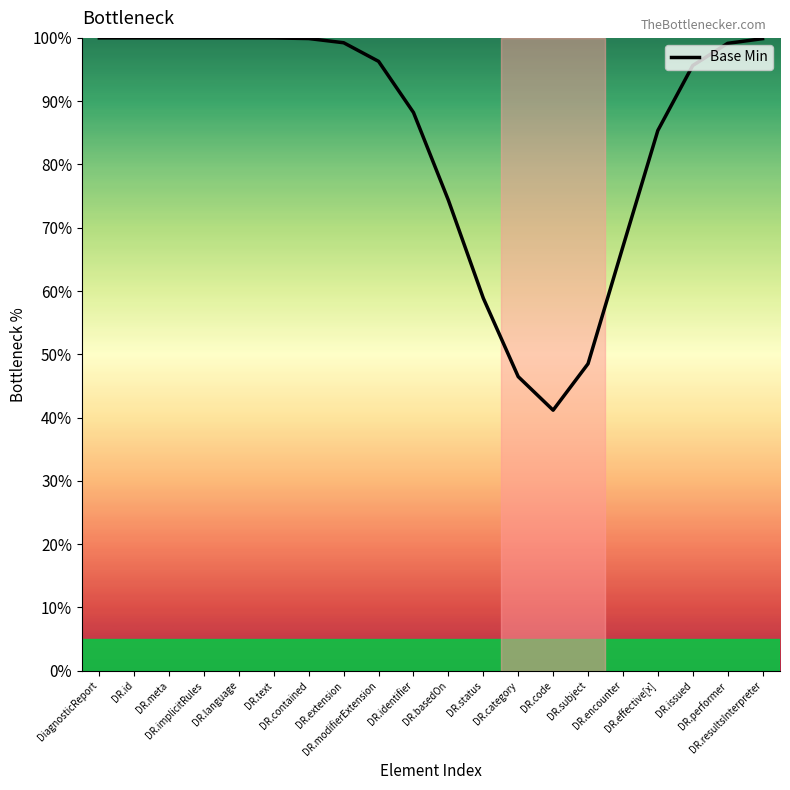

What is the maximum value shown in the chart?

100.0